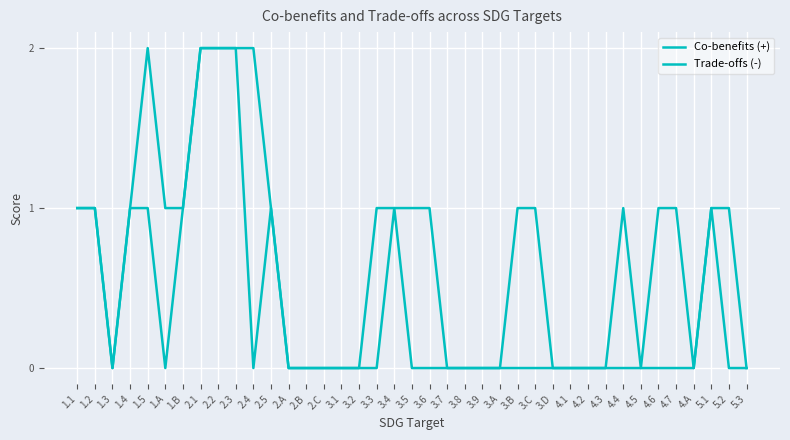

Does the chart have visible grid lines?

Yes